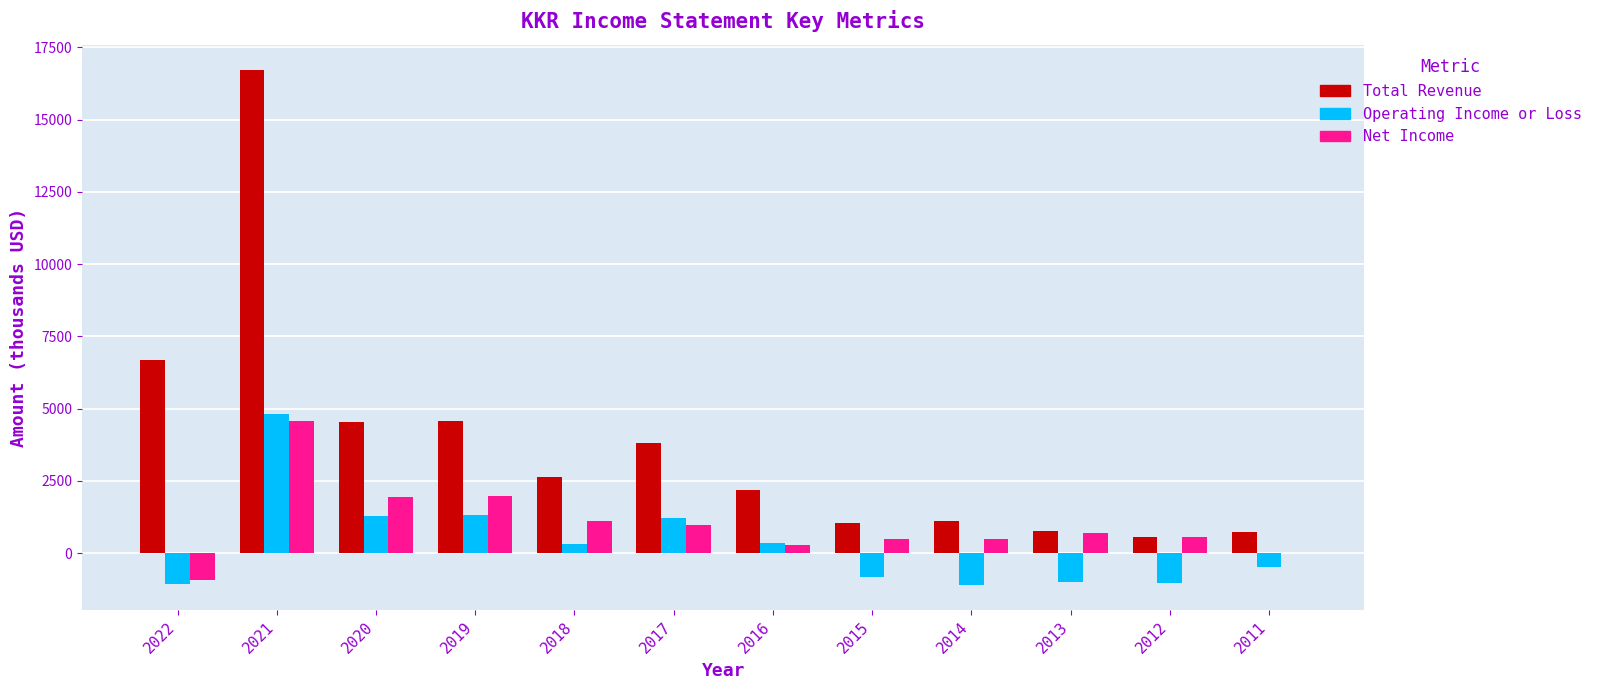

How many groups of bars are there?

12